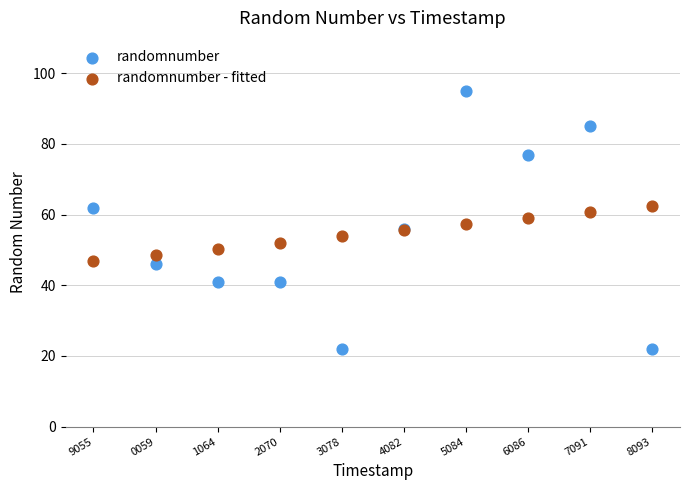

Which series has the widest spread of Y values?

randomnumber